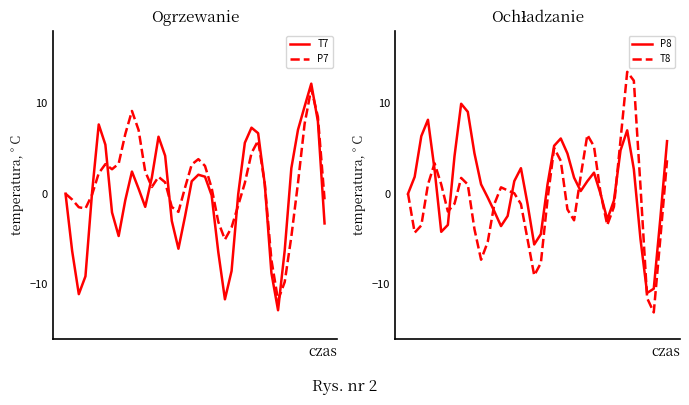

What is the total value across all series at 34?

13.2